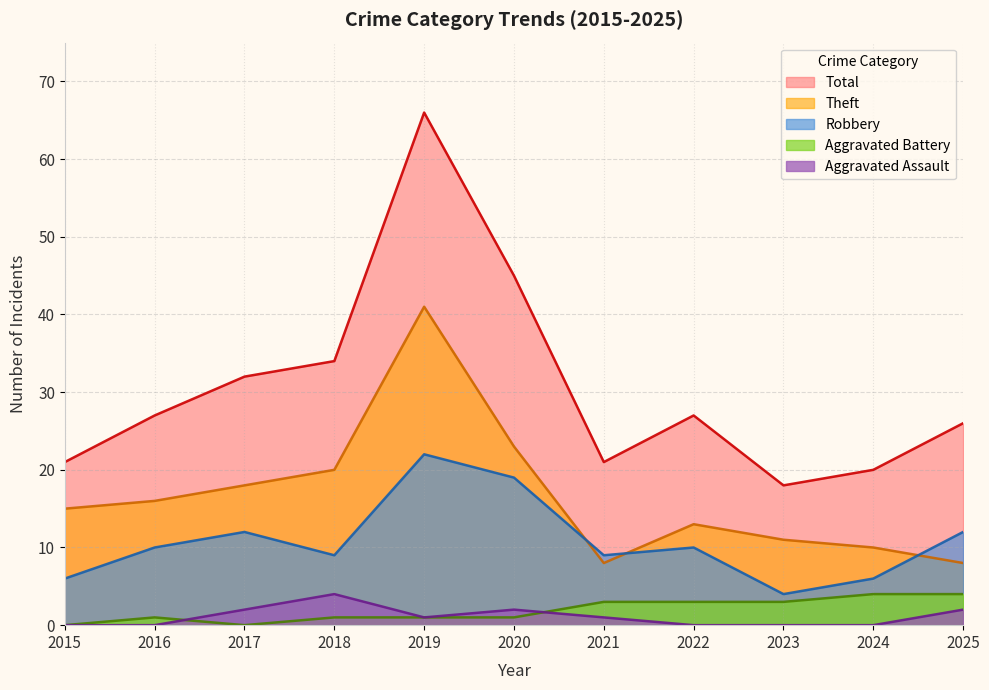

The value of Theft at 2020 is 36. True or false?

False